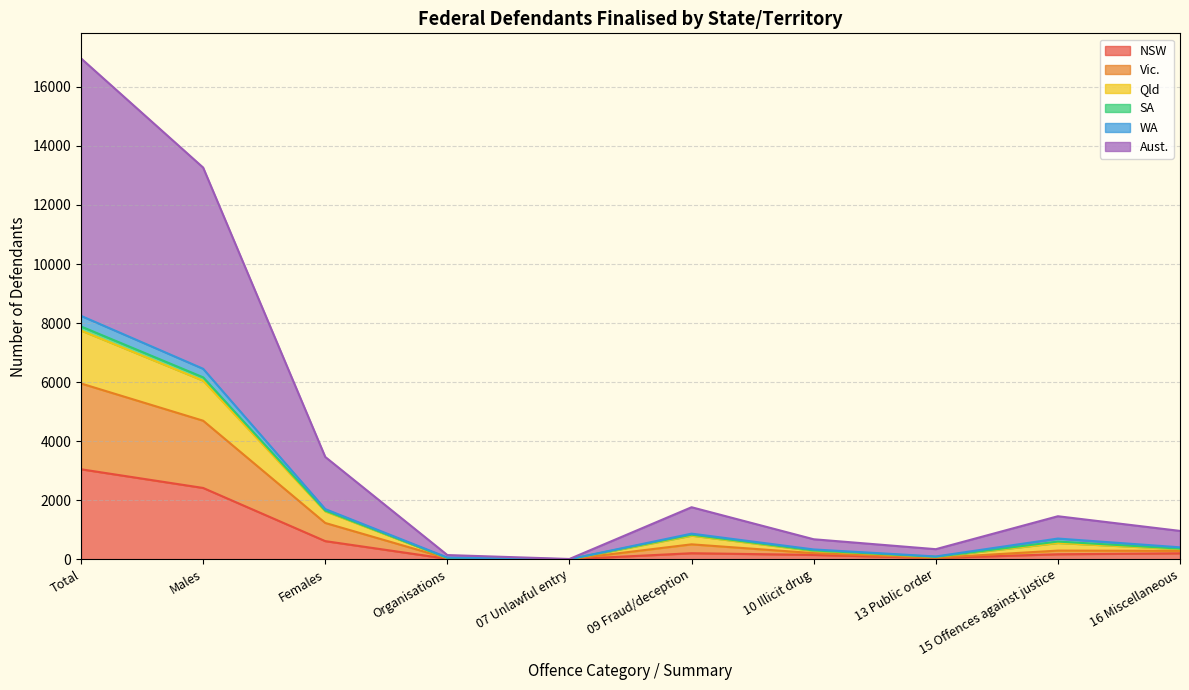

What is the maximum value for NSW?

3047